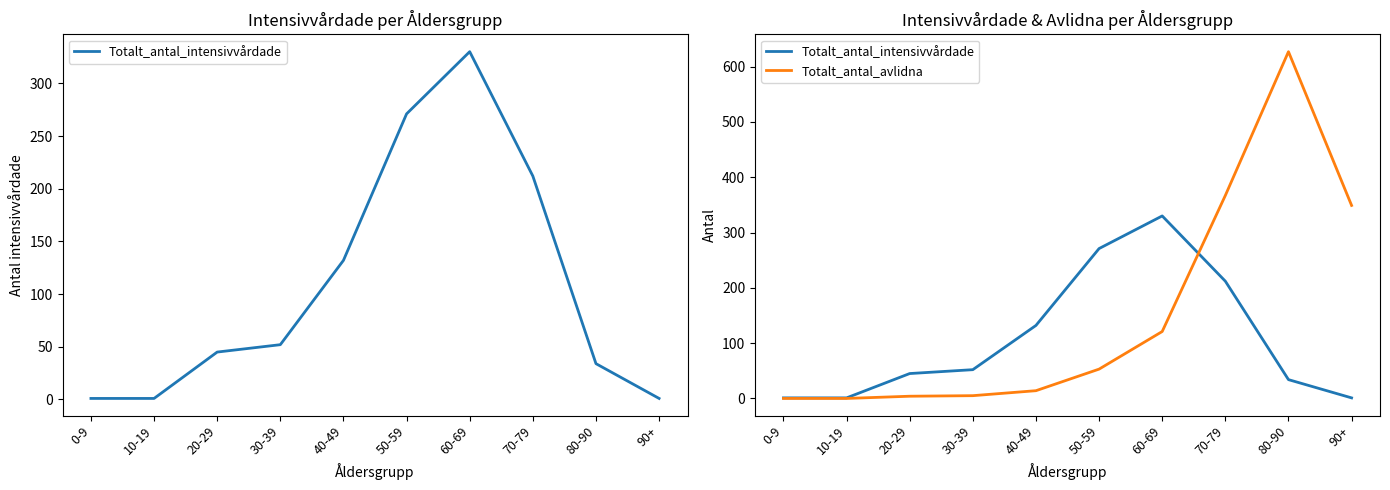

At which category is the sum across all series the highest?

80-90